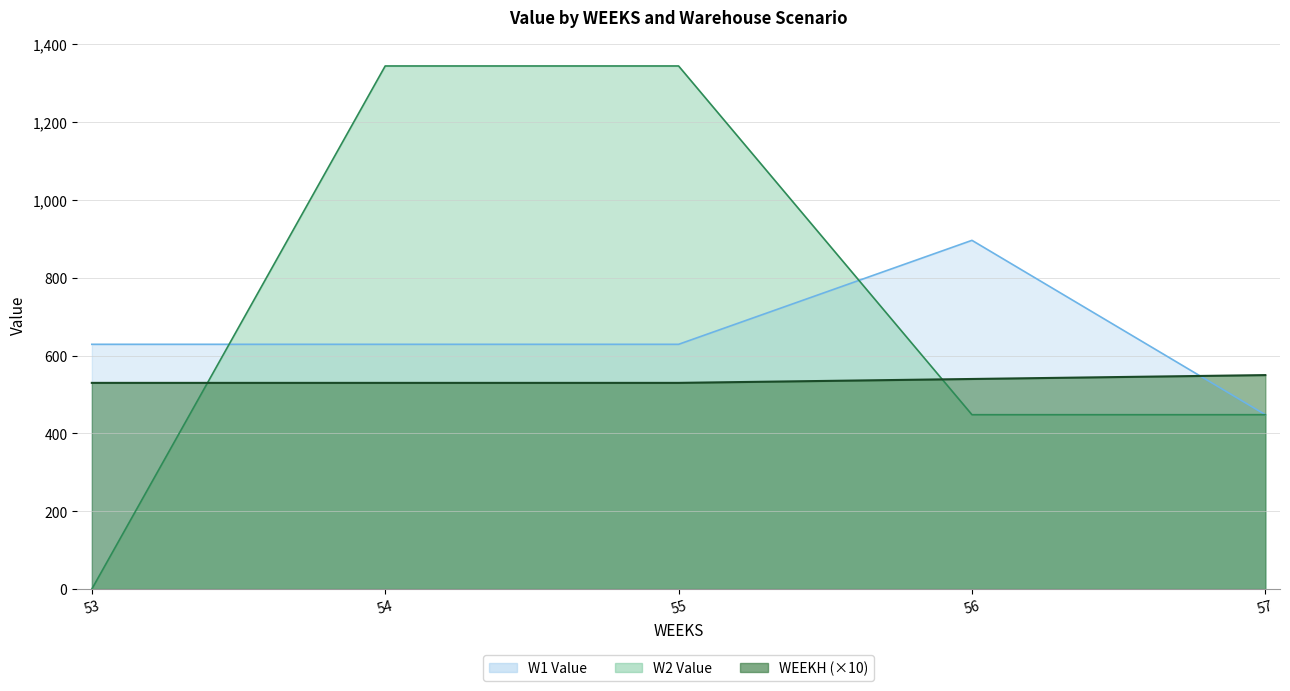

What is the difference between the highest and lowest values at 53?

629.1